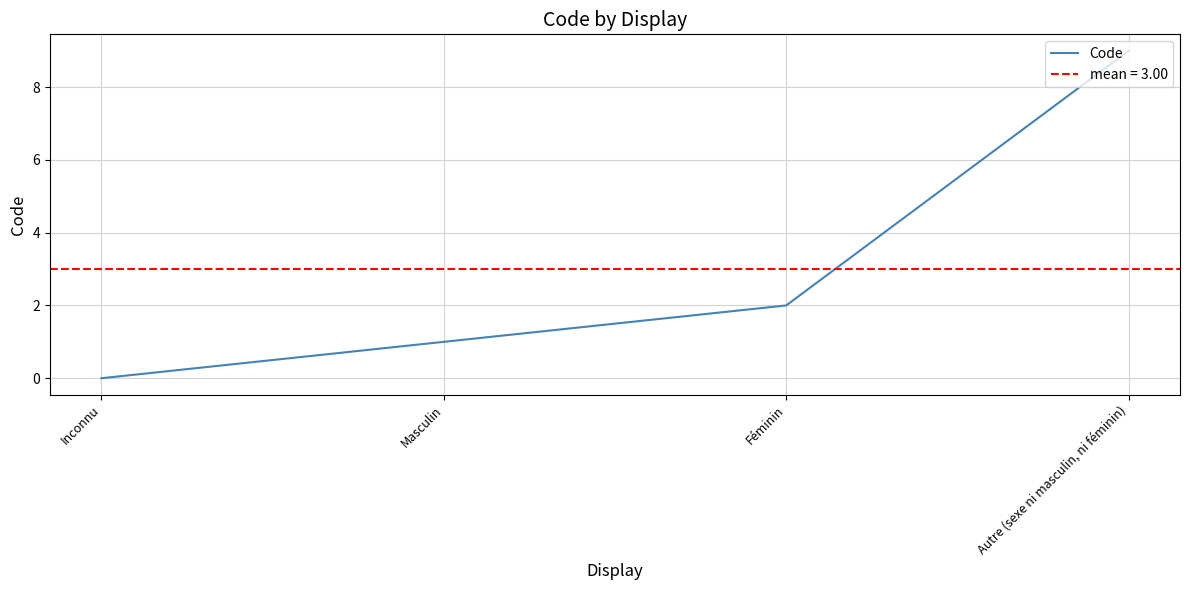

What is the change in value from Inconnu to Féminin?

+2